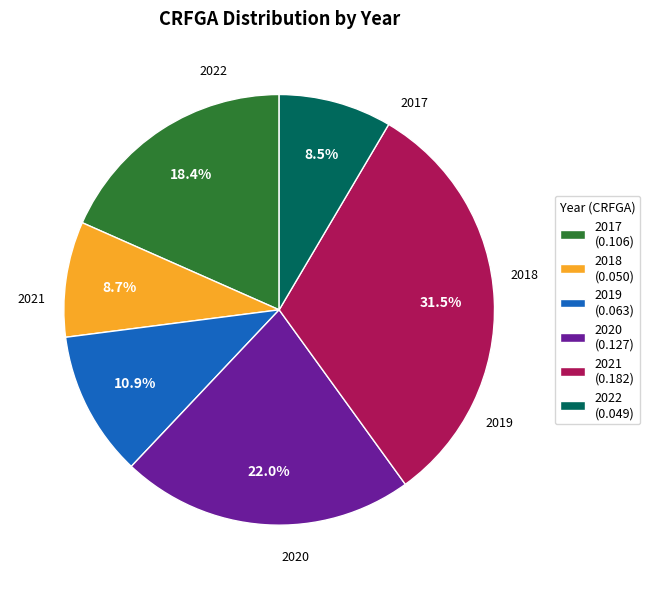

Is the sum of 2019 (0.063) and 2022 (0.049) greater than half?

No